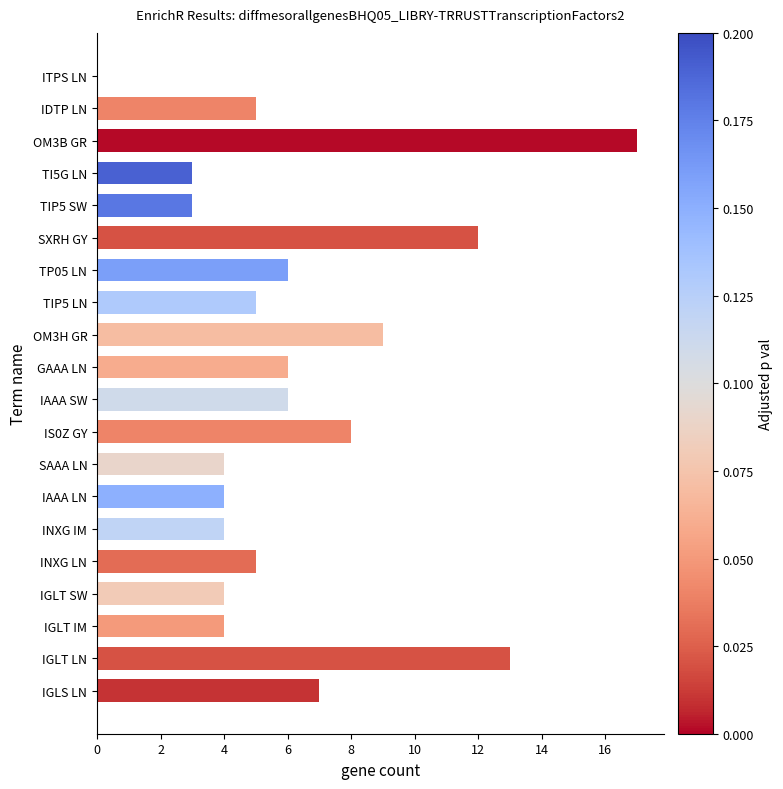

The chart shows a value of 9 at GAAA LN. True or false?

False